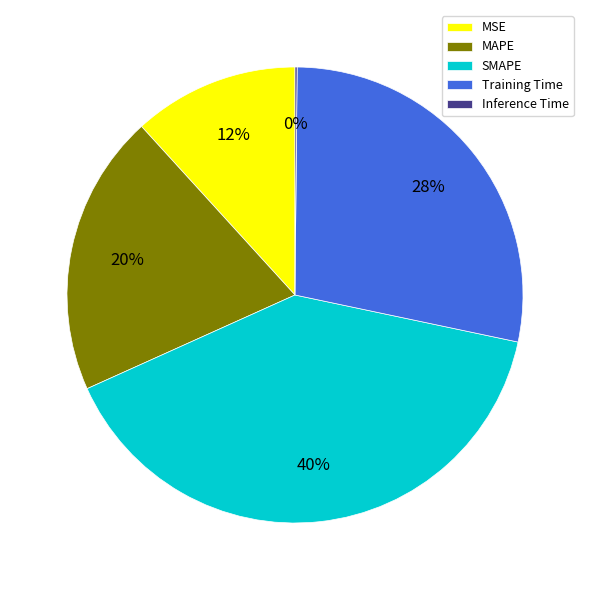

Between Training Time and SMAPE, which is larger?

SMAPE